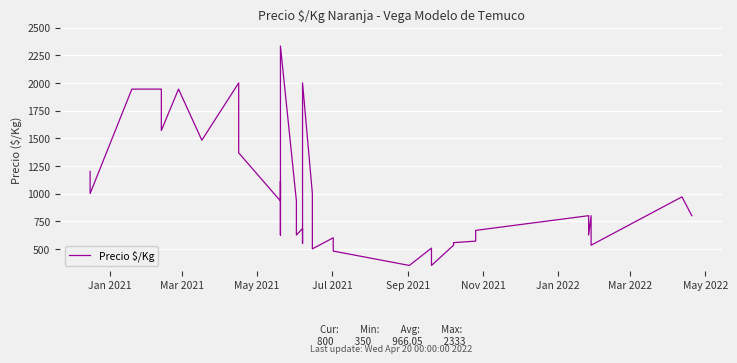

What is the difference between the second highest and minimum values?

1650